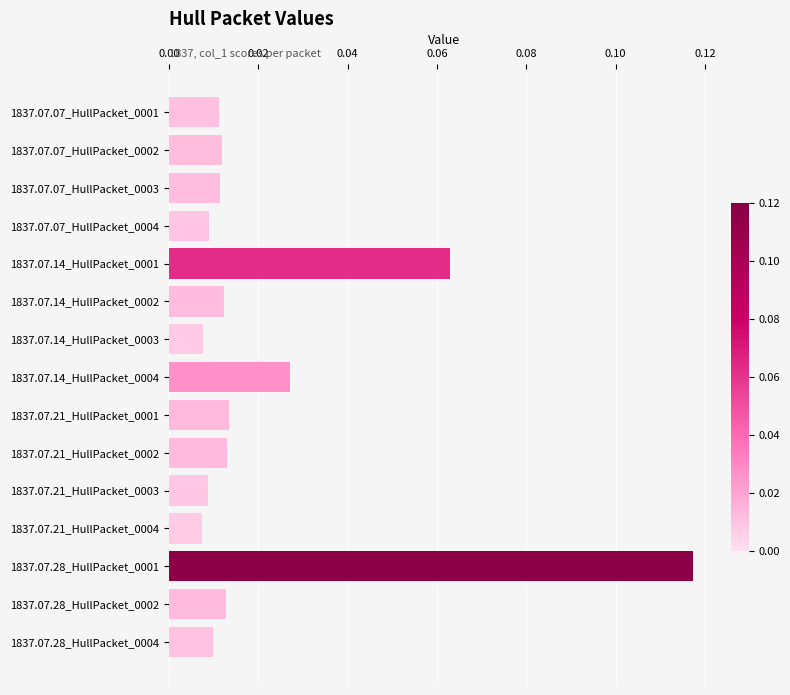

True or false: the data shows 0.0 at 1837.07.28_HullPacket_0001.

False